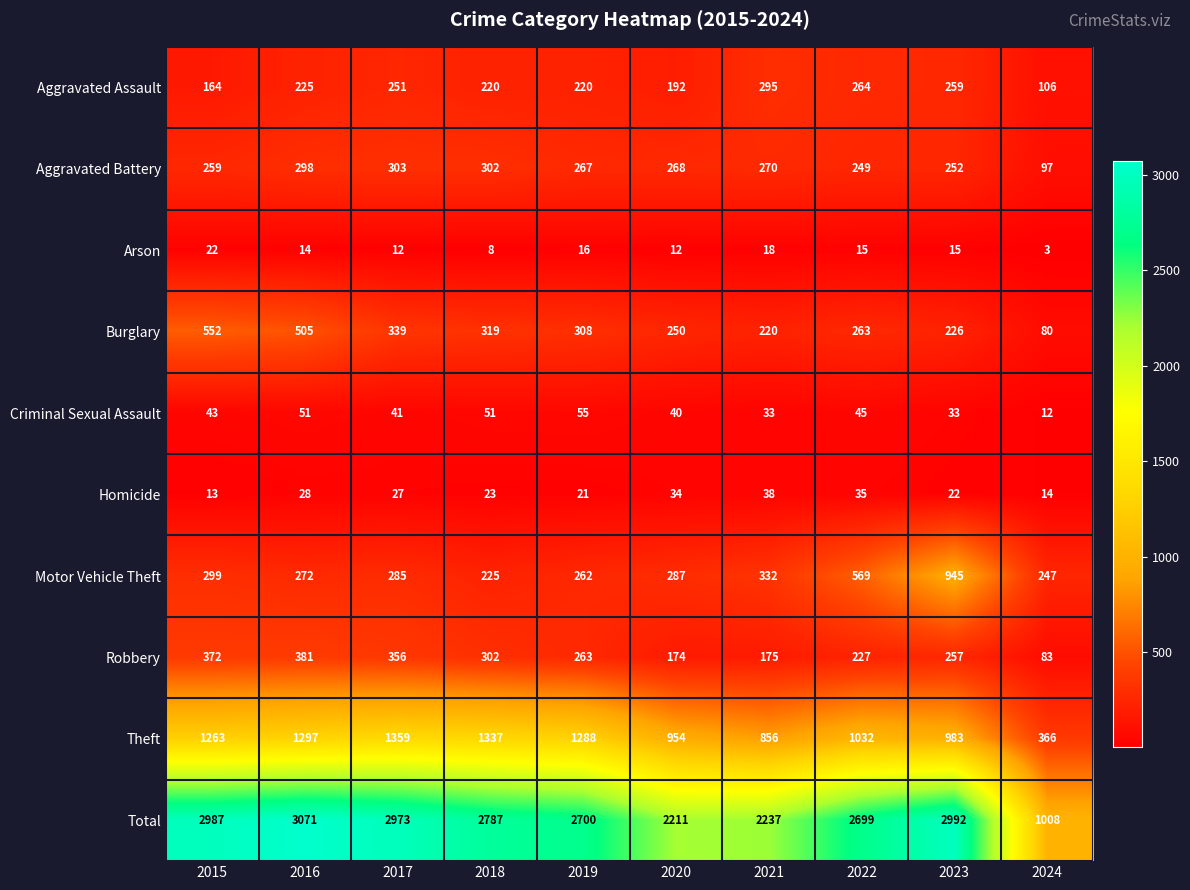

The value of Motor Vehicle Theft at 2015 is 411. True or false?

False